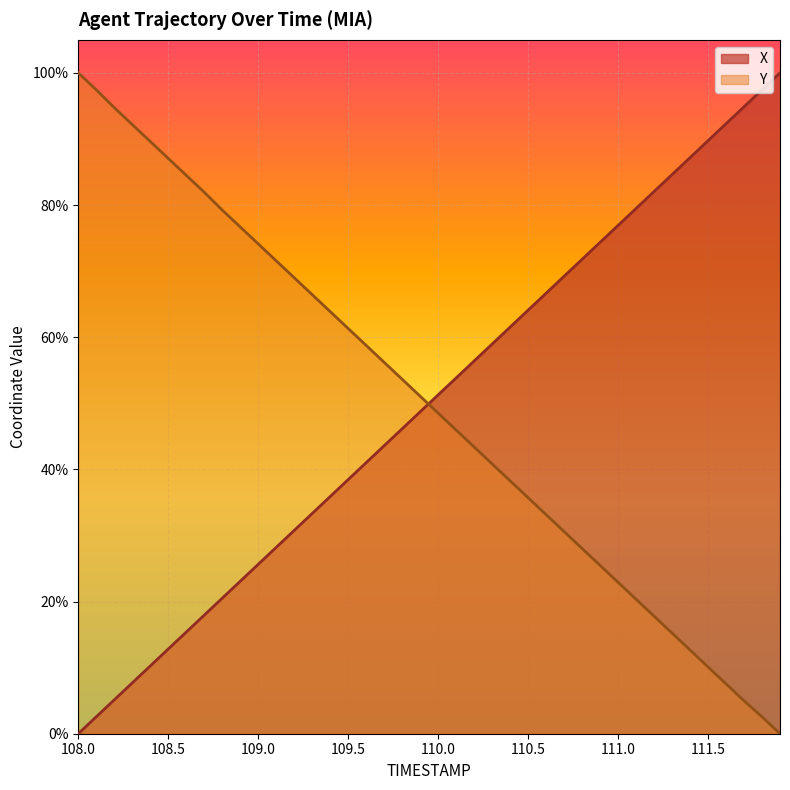

True or false: Y and X cross at least once.

True